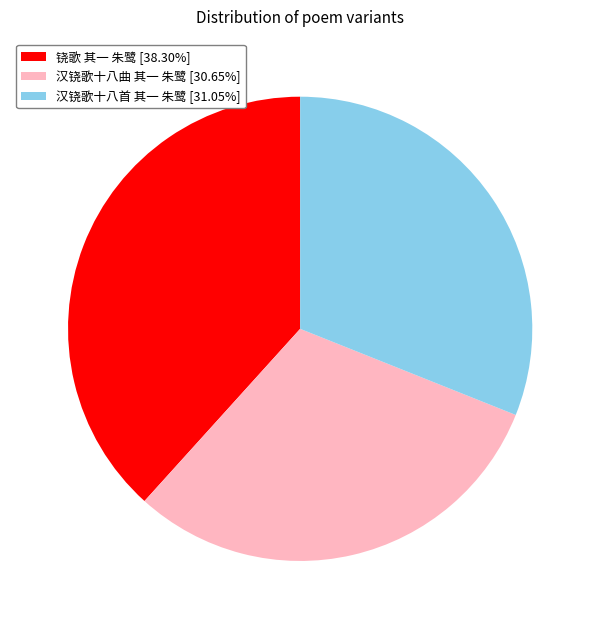

Does 铙歌 其一 朱鹭 [38.30%] represent more than half of the total?

No